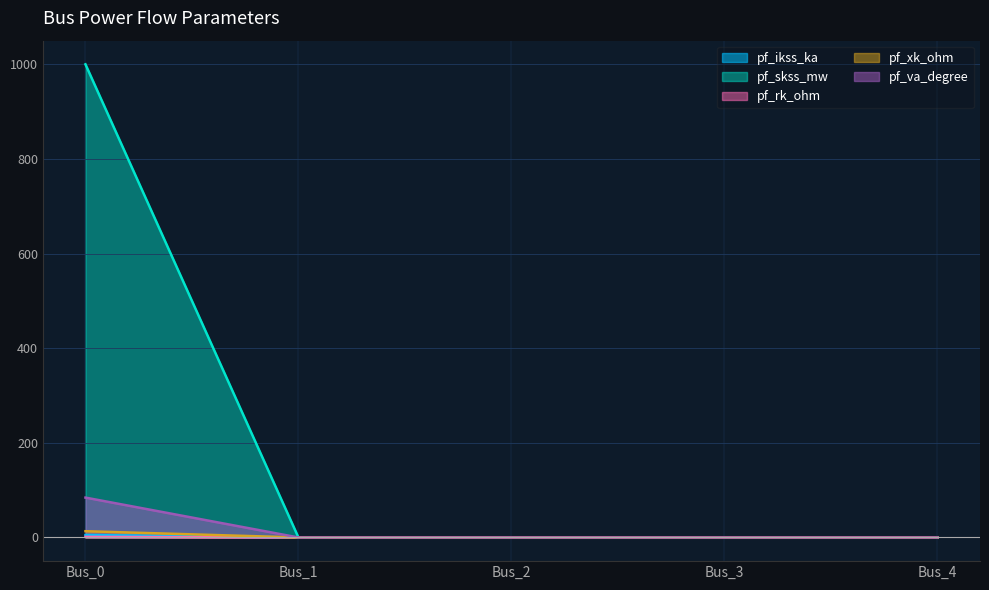

True or false: pf_skss_mw and pf_va_degree cross at least once.

False